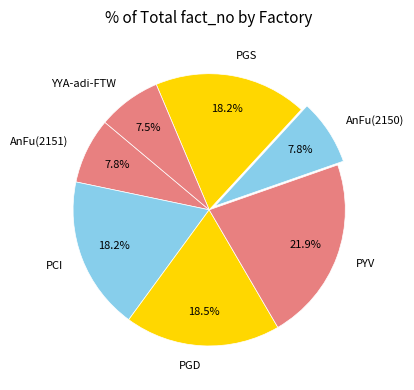

True or false: PGS accounts for 18% of the total.

True